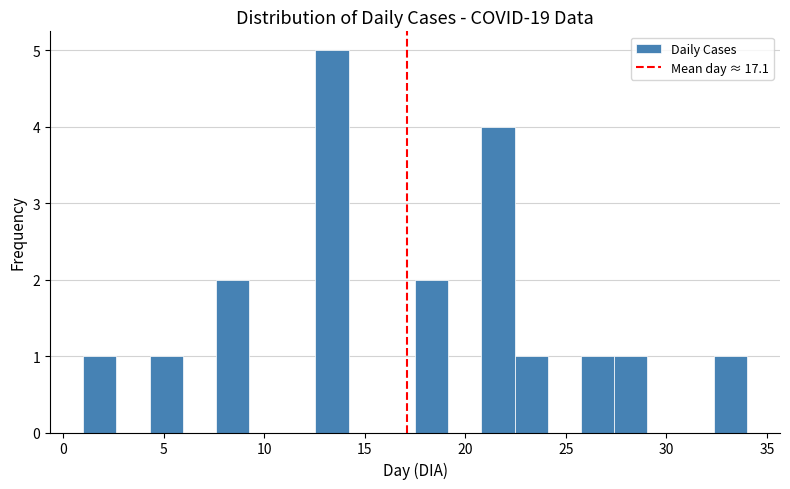

Around what value on the x-axis is the tallest bar? Give the approximate position of its centre, as read against the axis.

13.5